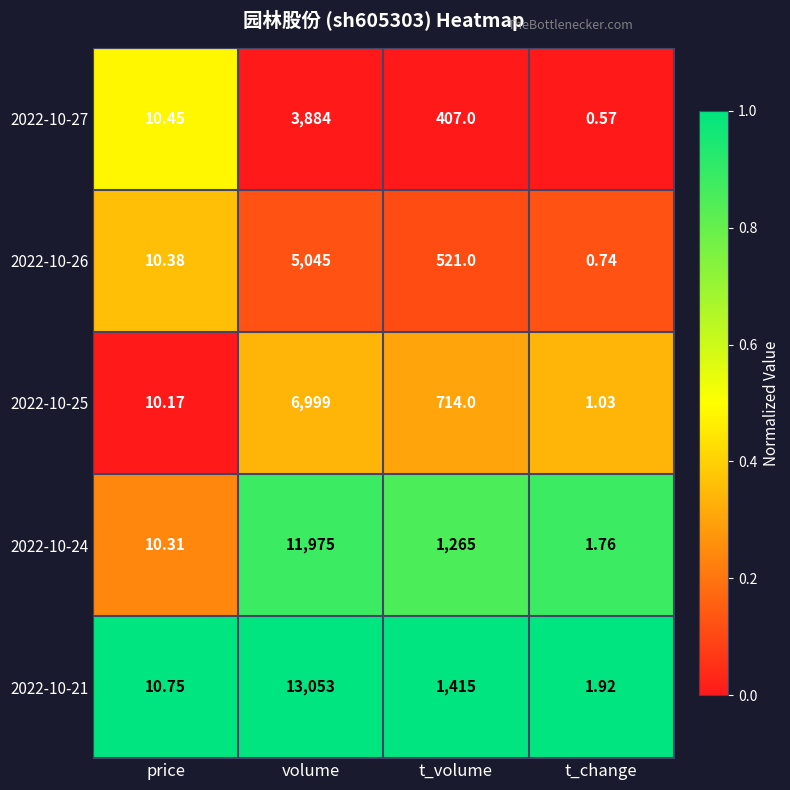

What is the greatest value displayed?

13053.0